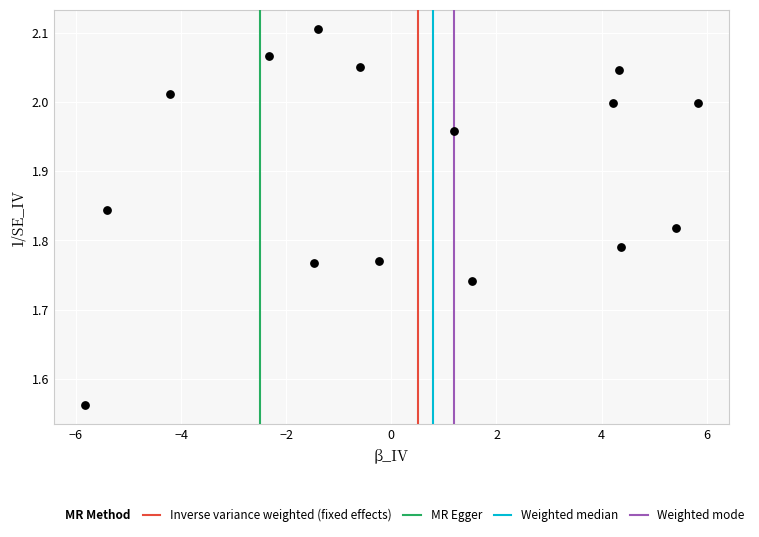

What is the range of X values (max minus min)?

11.7